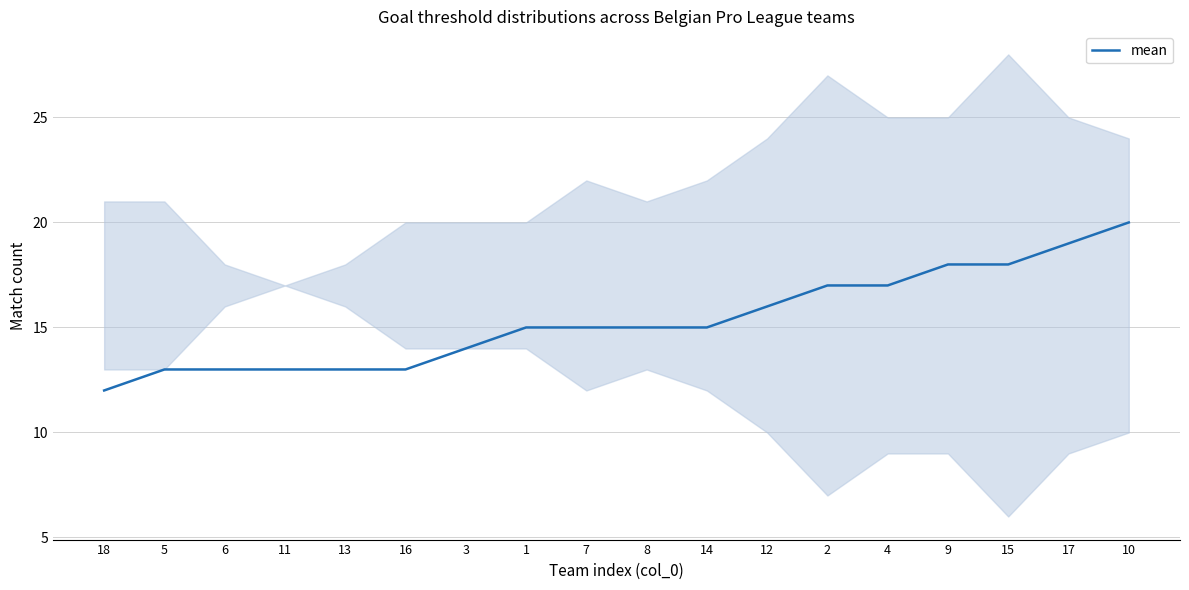

What is the sum of all values?

276